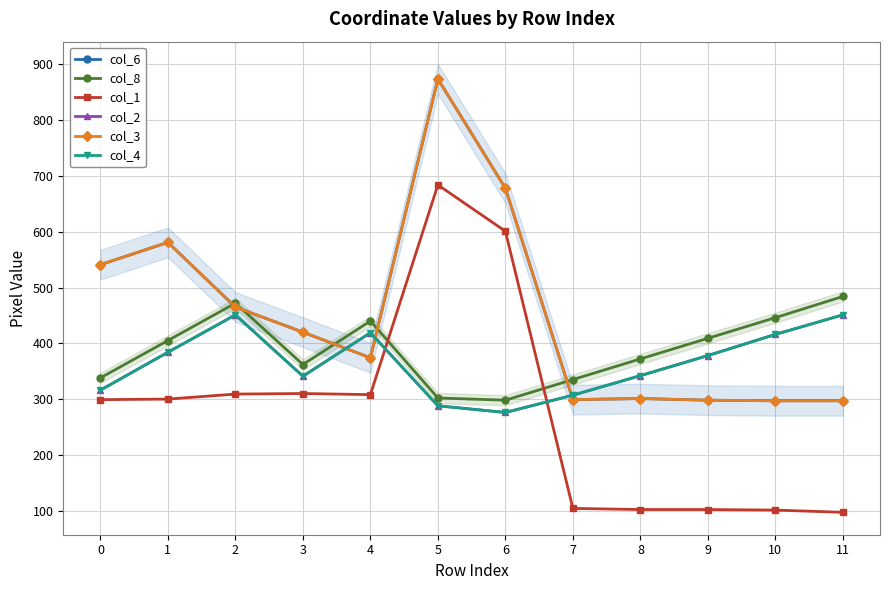

What is the difference between the maximum and minimum values in the col_3 series?

577